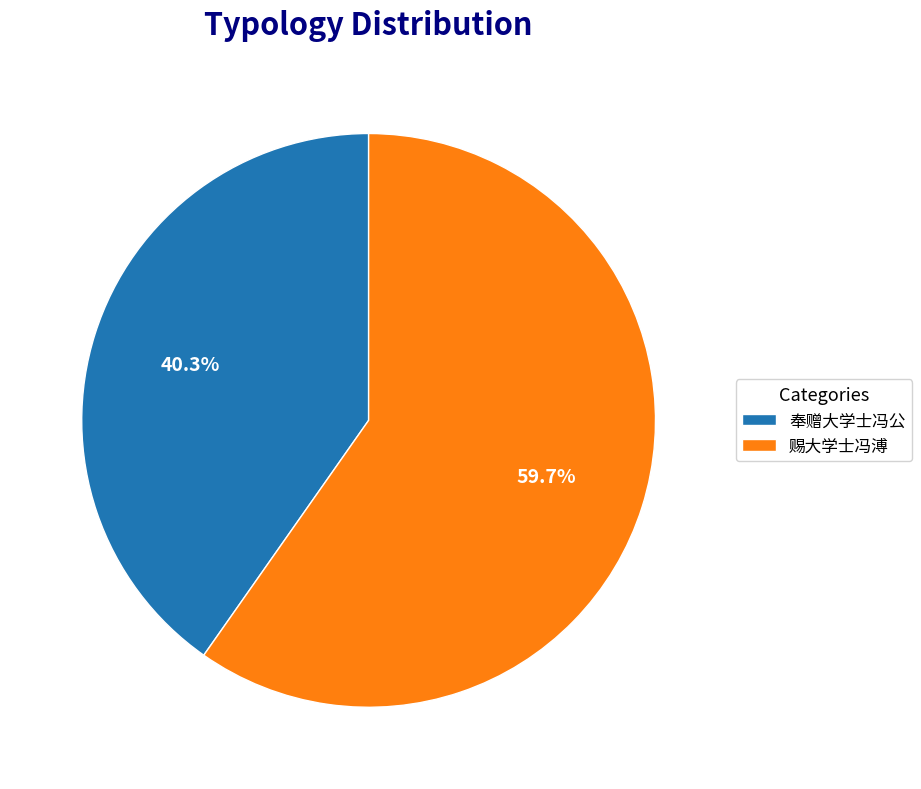

Between 奉赠大学士冯公 and 赐大学士冯溥, which is larger?

赐大学士冯溥